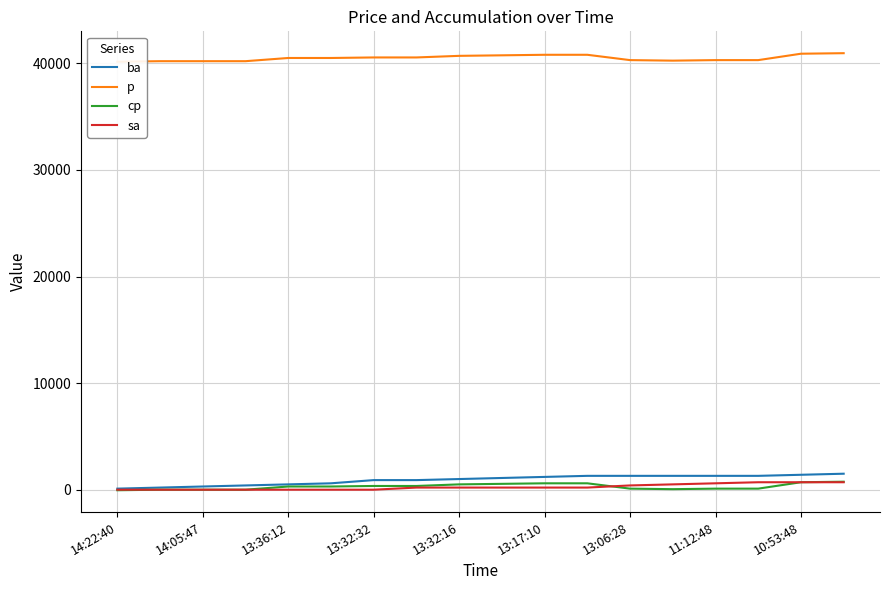

What is the sum of all cp values?

5300